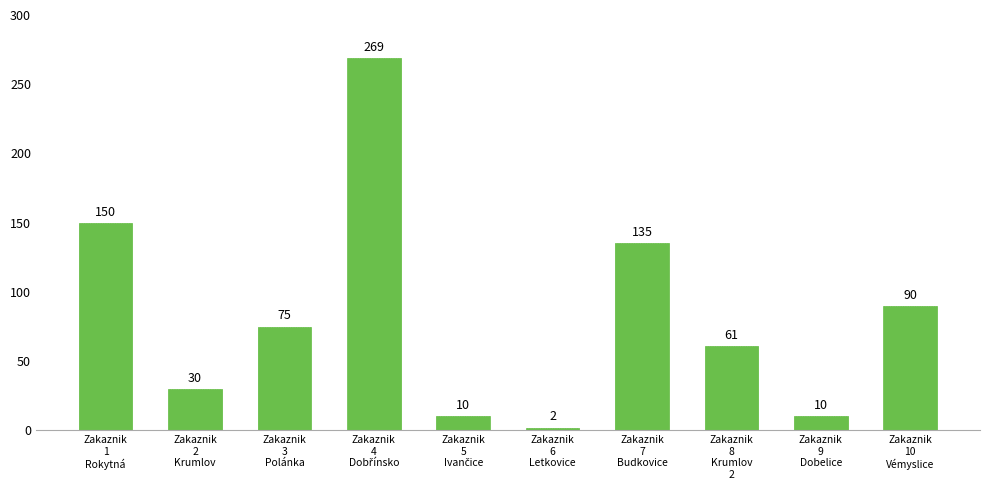

What is the label of the 9th bar from the right?

Zakaznik
2
Krumlov